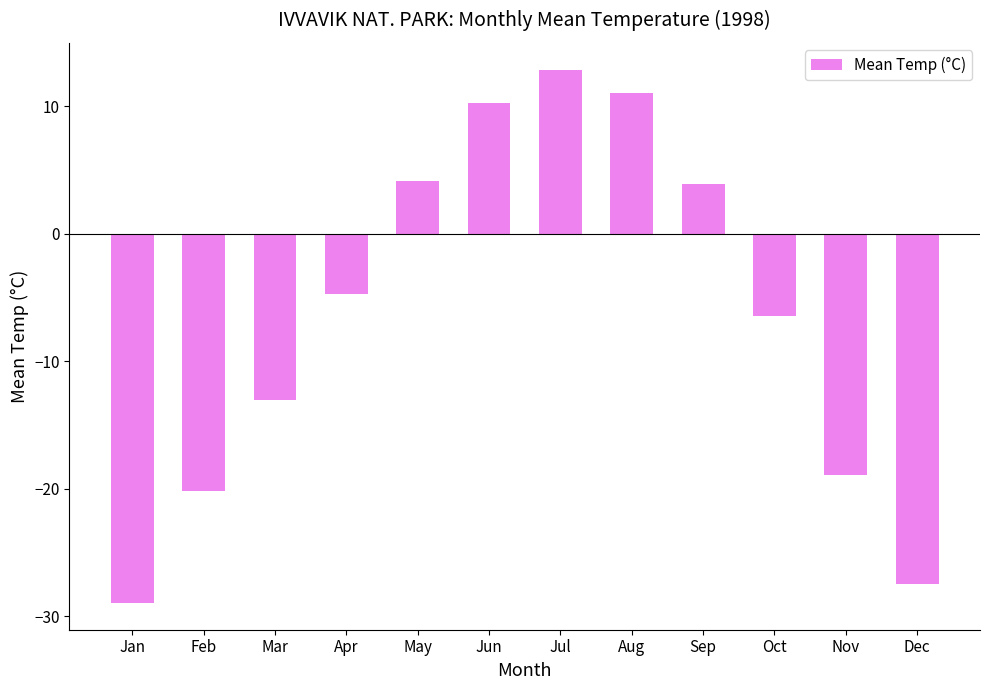

What is the minimum value shown in the chart?

-29.0